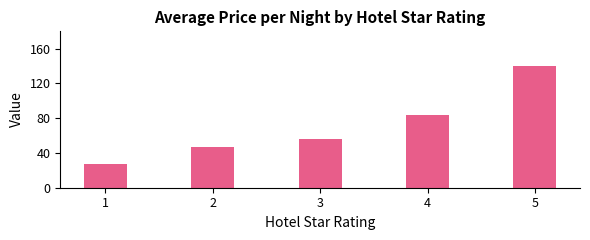

Does the chart contain any negative values?

No